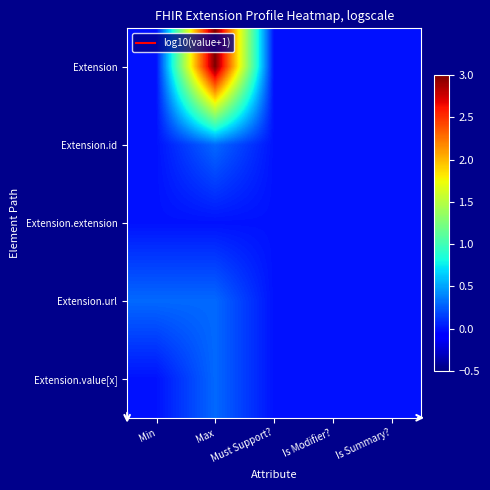

Which series has the largest range (max minus min)?

Extension